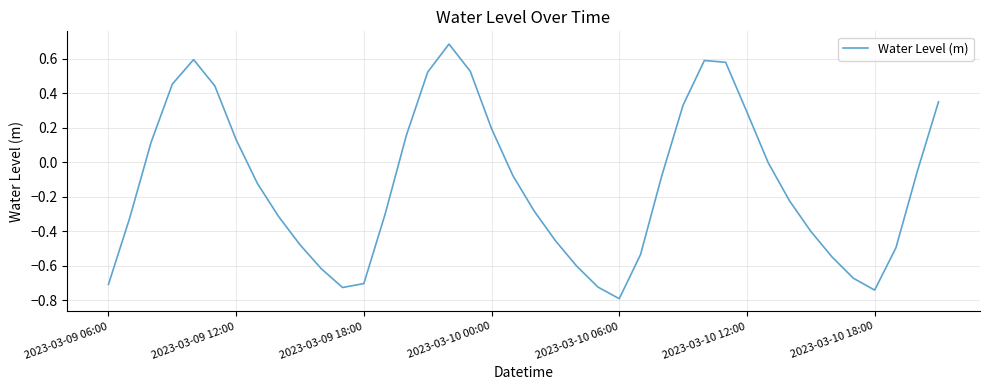

True or false: there are more than 0 points higher than both neighbors.

True